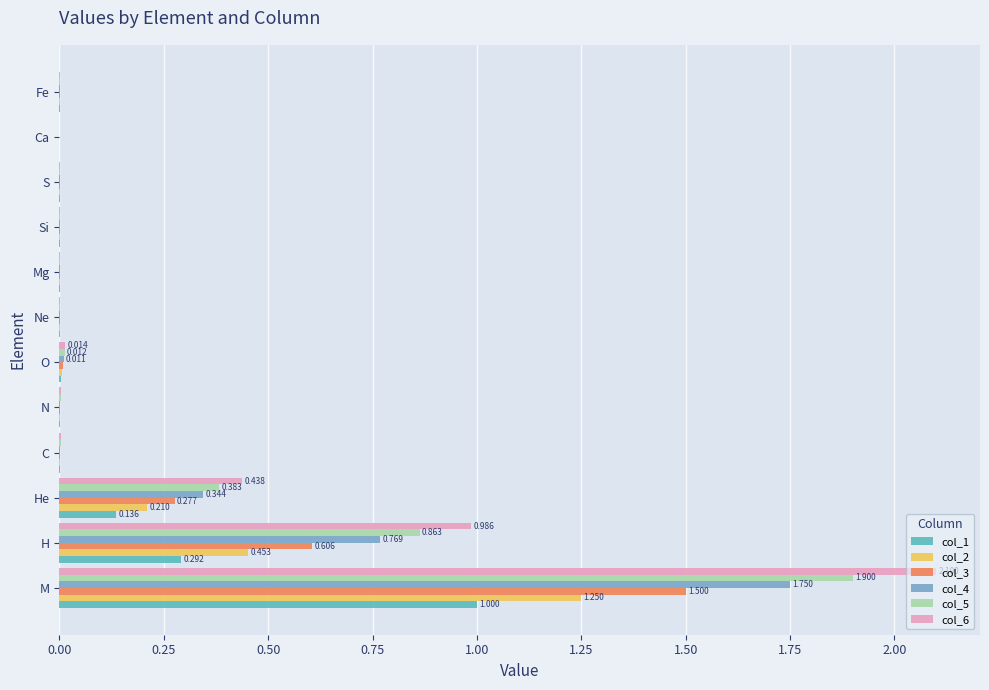

At which label does col_2 reach its peak?

M